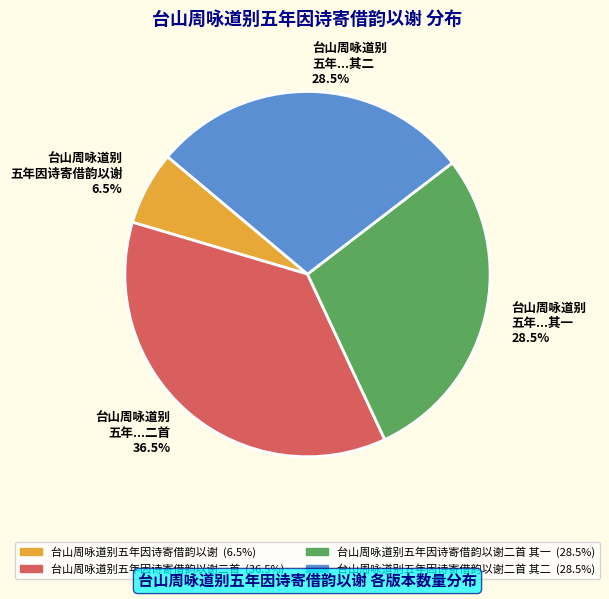

Which slice is the smallest?

台山周咏道别 五年因诗寄借韵以谢 6.5%